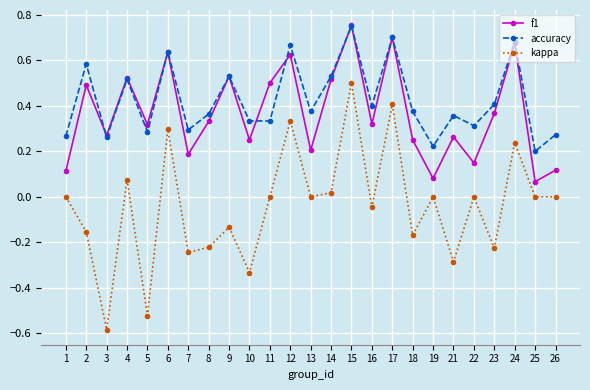

The value of accuracy at 5 is 0.3. True or false?

True